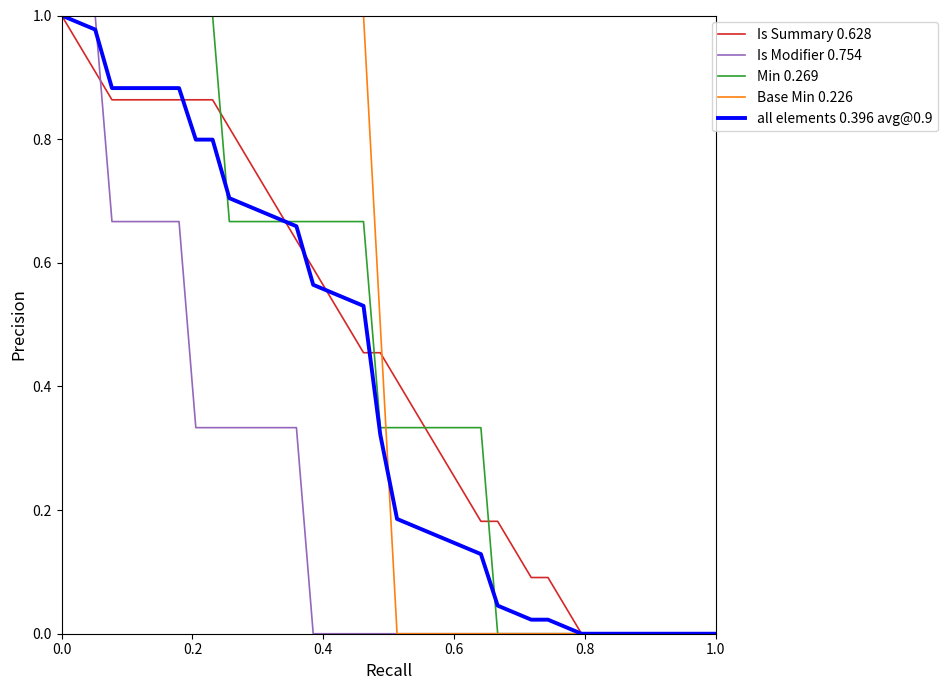

Is this an area chart (filled region under the line)?

No